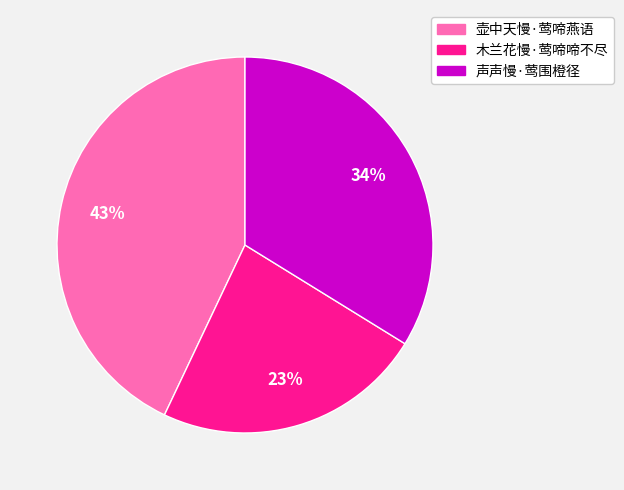

How many segments does this pie chart have?

3